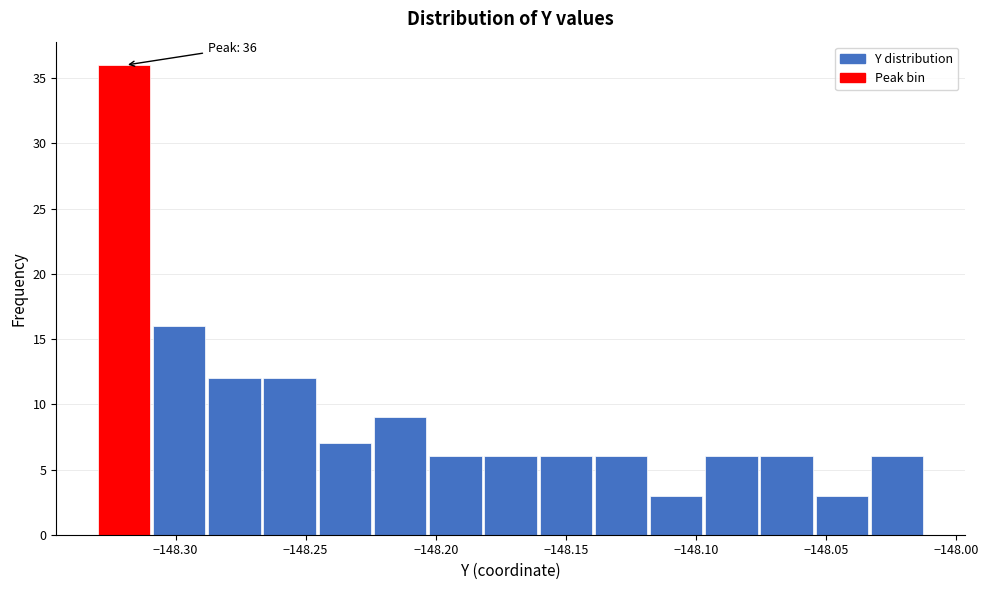

Which range on the x-axis has the tallest bar?

-148.330 to -148.310